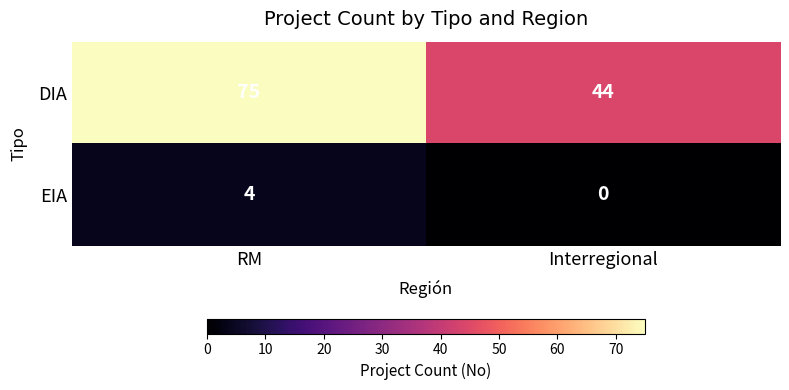

Reading left to right, what are all the values shown in this chart?

DIA: 75	44
EIA: 4	0